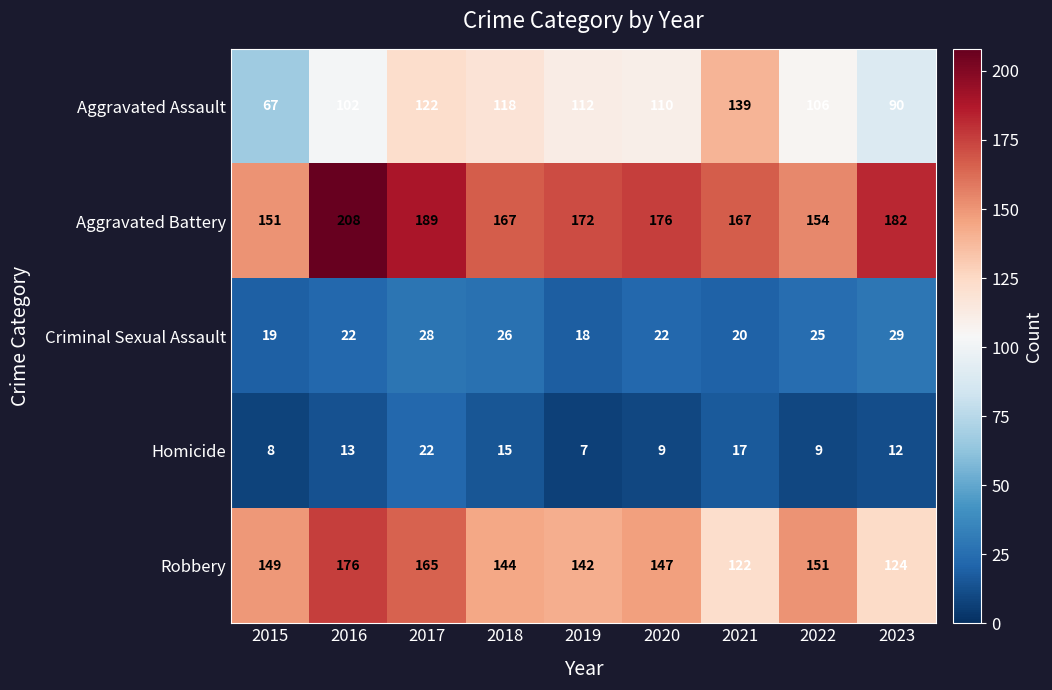

What is the greatest value displayed?

208